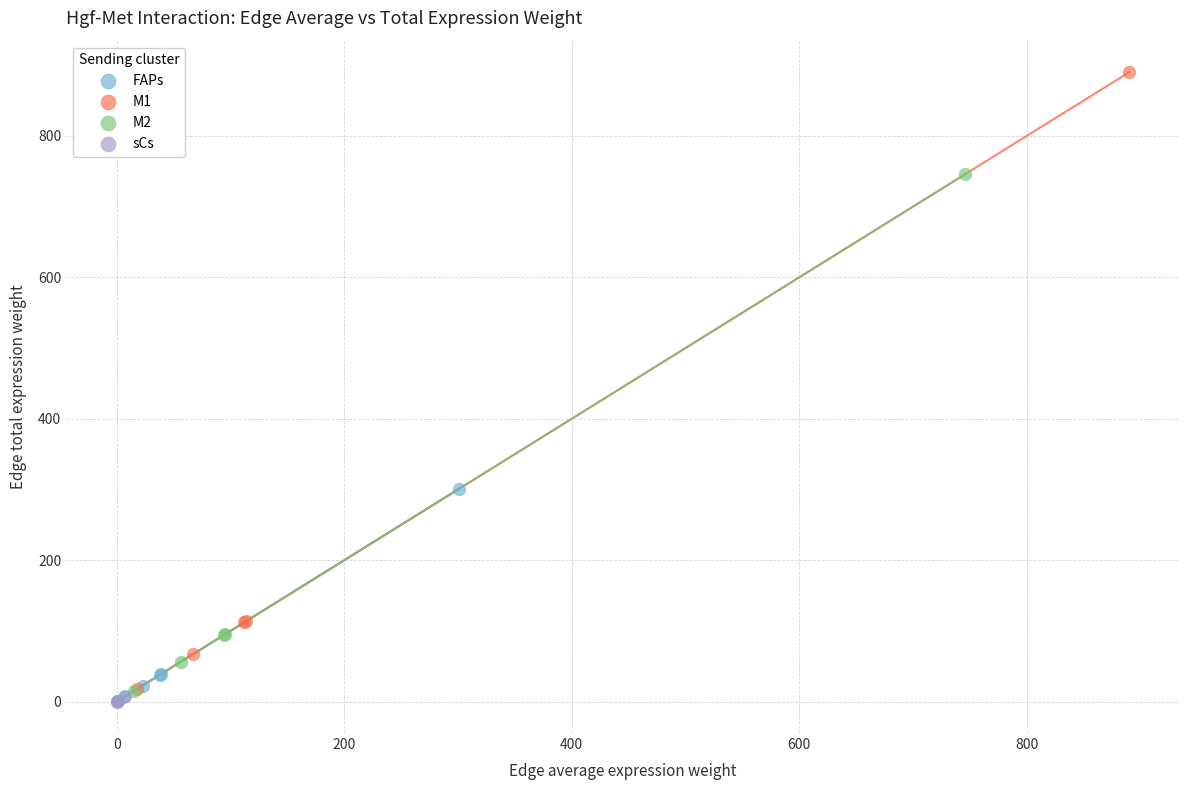

Which series has the largest Y range (max minus min)?

M1